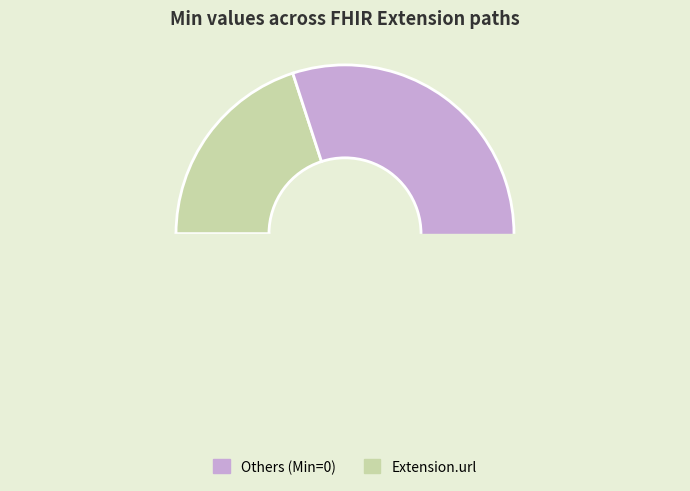

Count the number of slices in the pie.

5